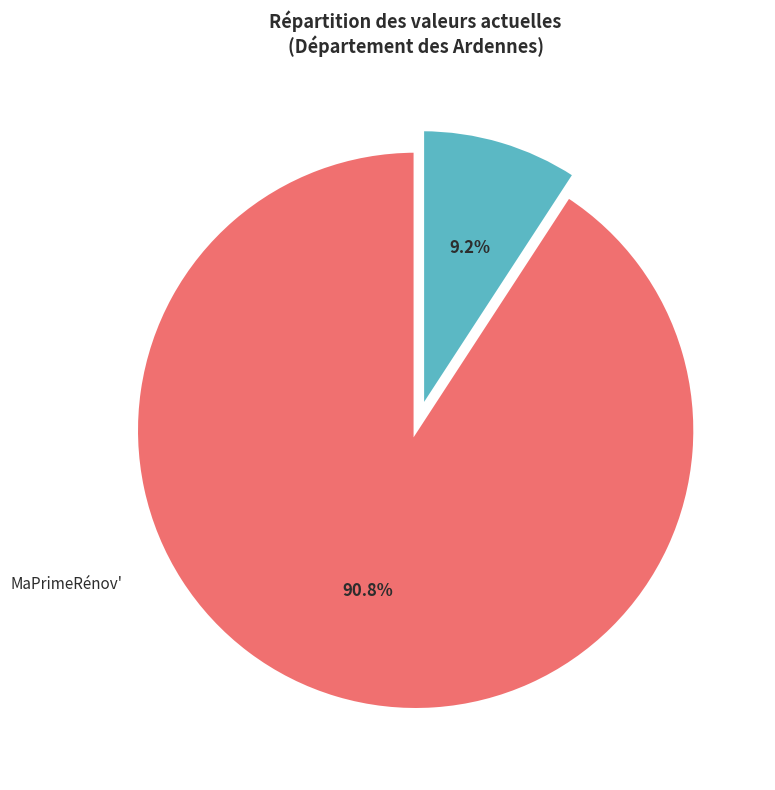

Is there a majority slice in this chart?

Yes